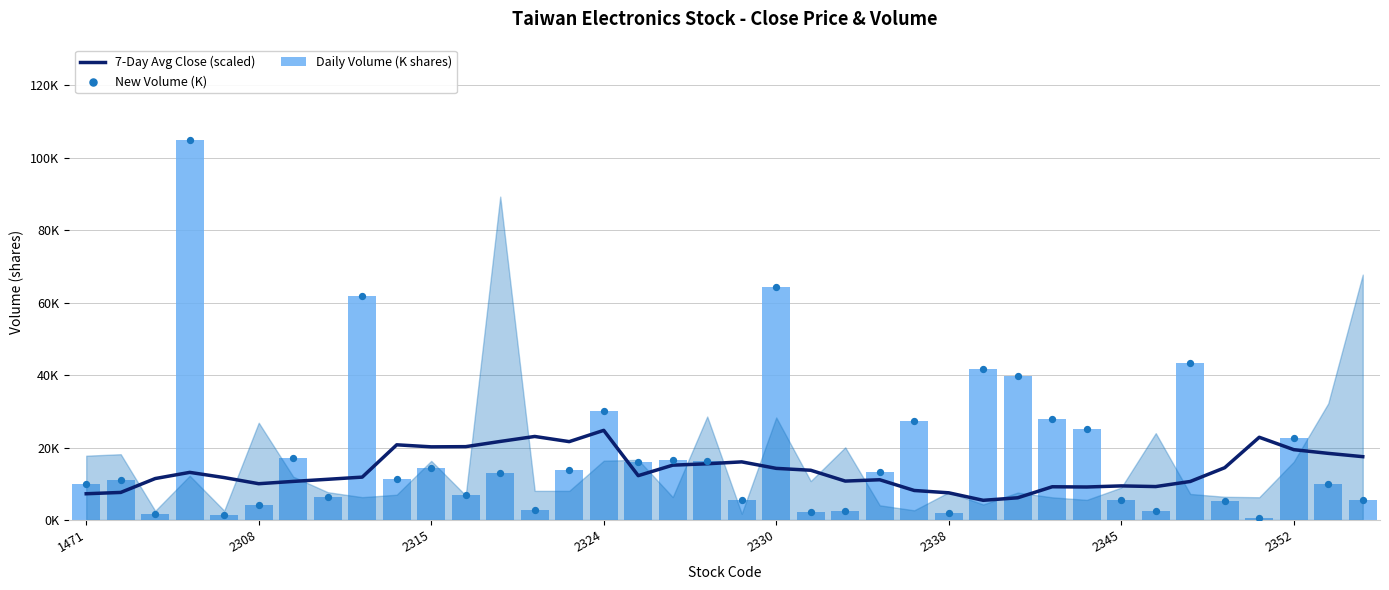

Is the value of Daily Volume (K shares) at 29 greater than the value of 7-Day Avg Close (scaled) at 11?

Yes